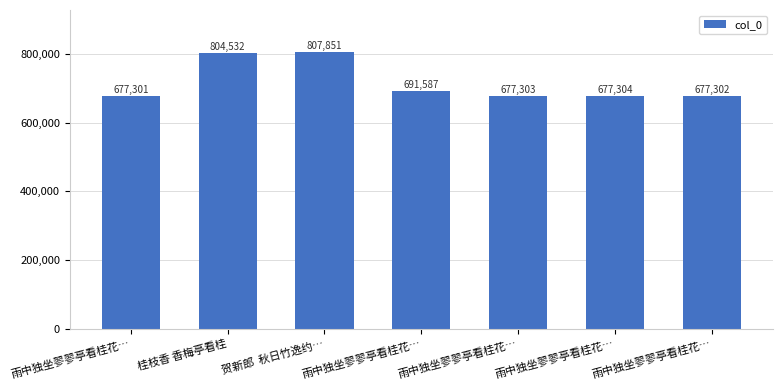

At which label does the data first exceed 677304?

桂枝香 香梅亭看桂